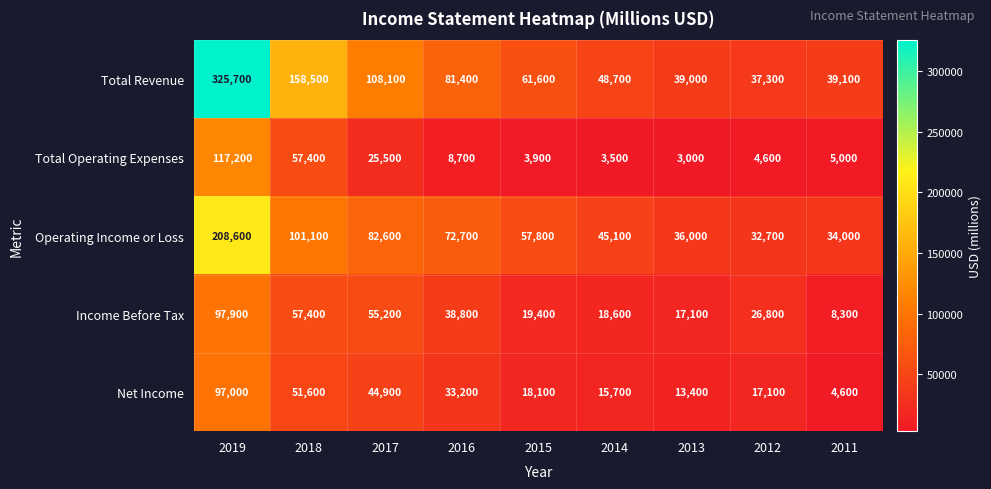

Which series has the largest total across all categories?

Total Revenue